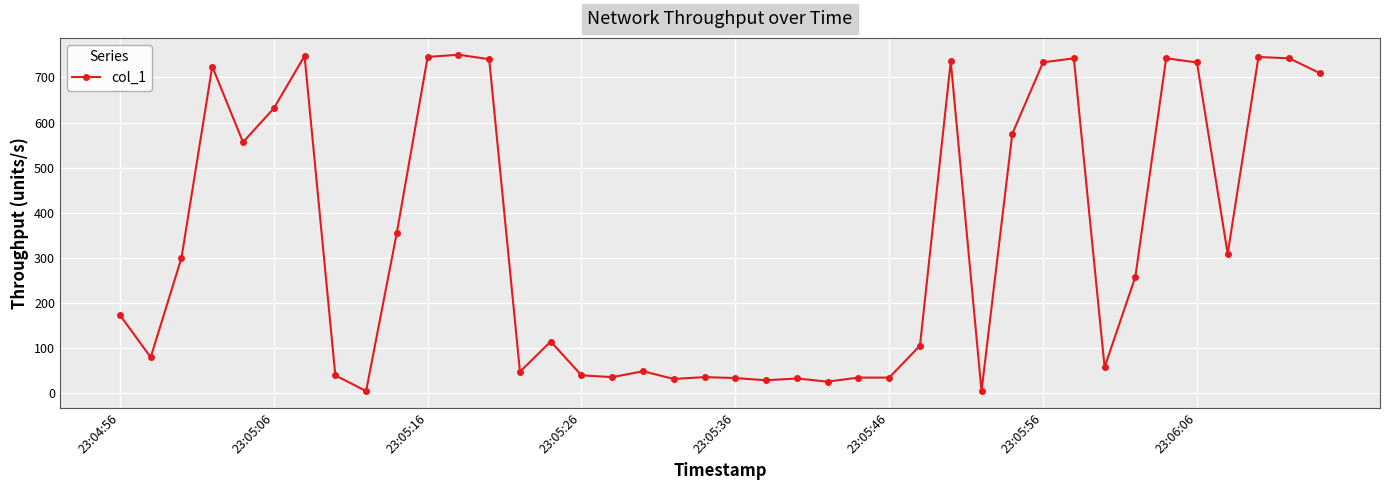

What is the value of the 21st point from the left?

33.0